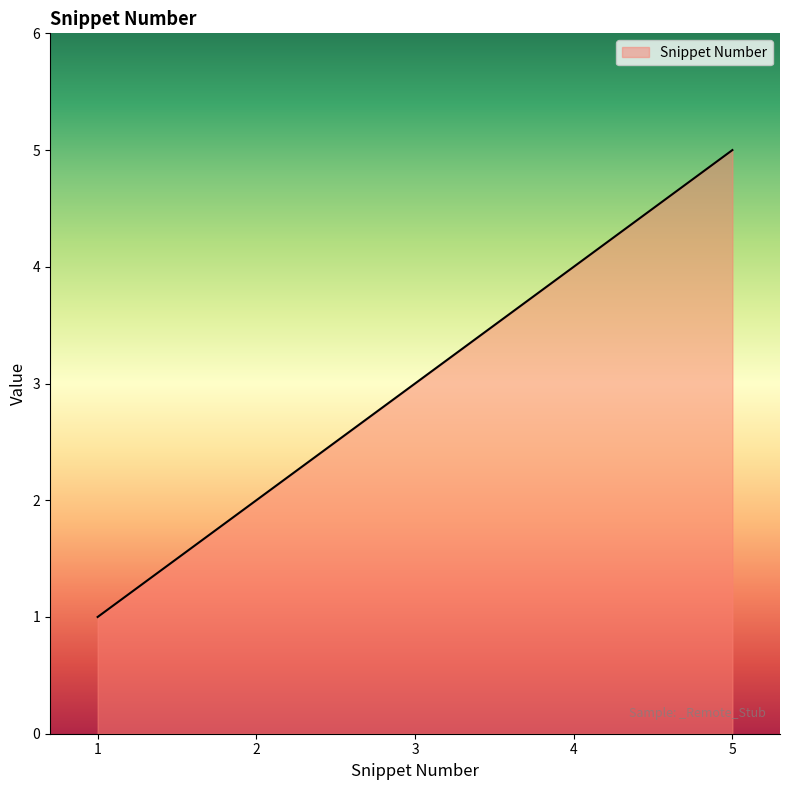

The chart shows a value of 5 at 5. True or false?

True